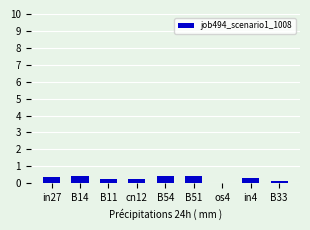

What is the maximum value shown in the chart?

0.4